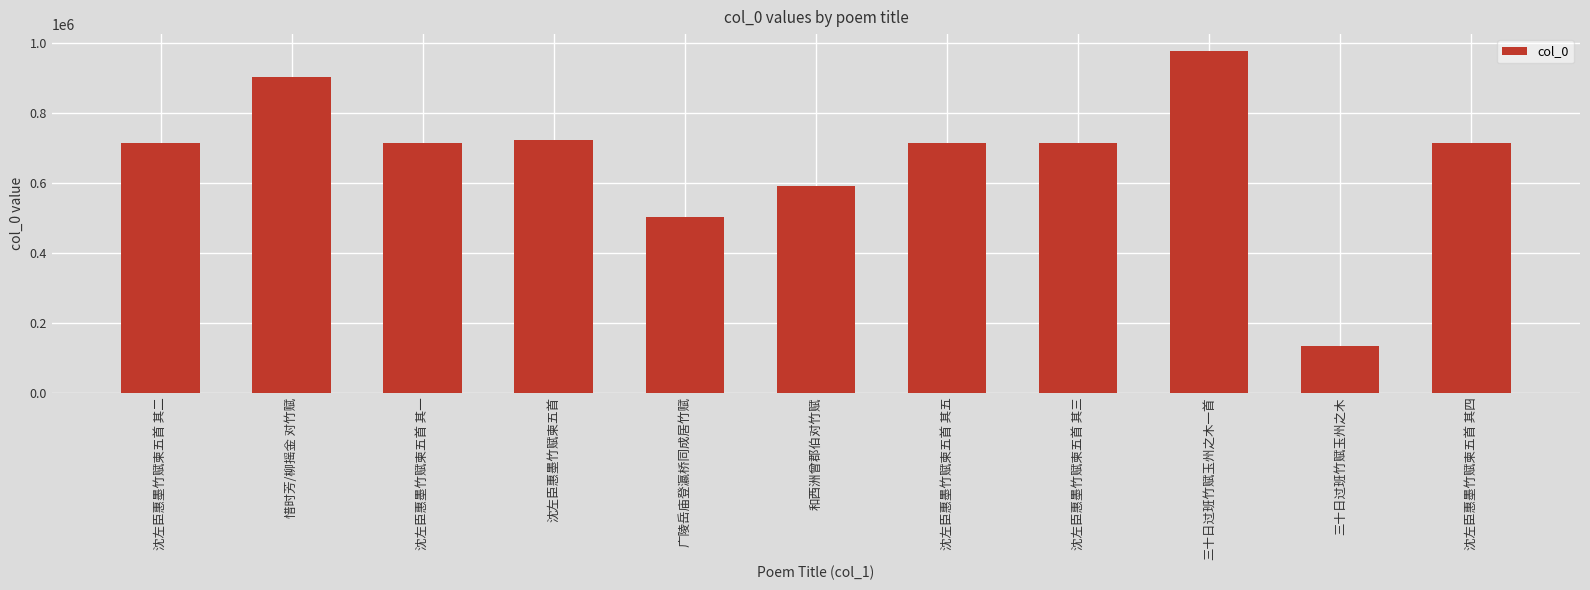

What is the minimum value shown in the chart?

132626